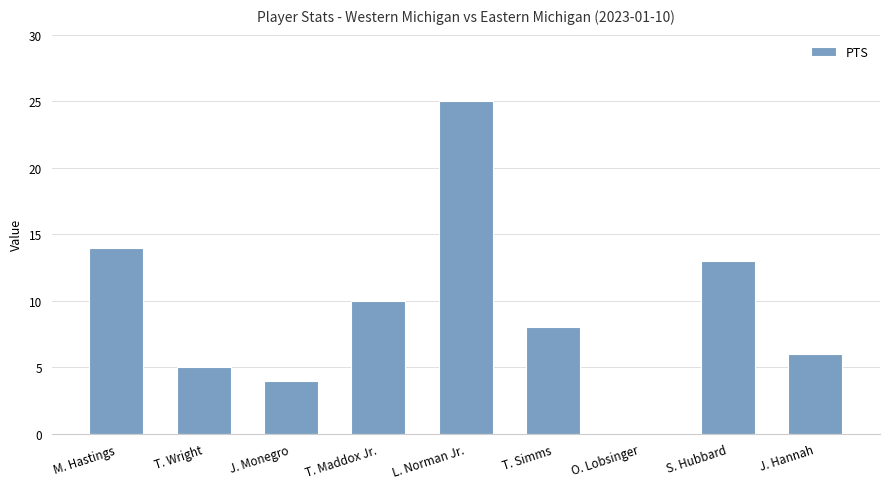

How many data points does each series have?

9